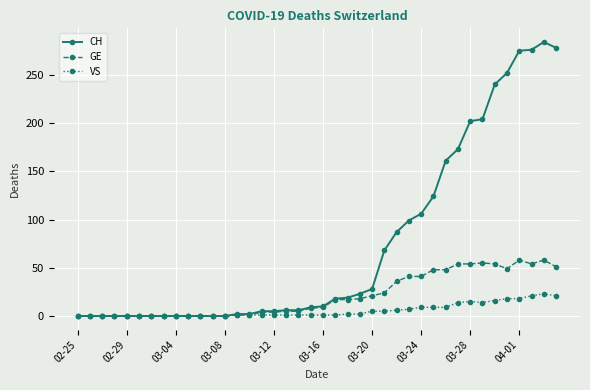

At how many categories does at least one series exceed 115?

11